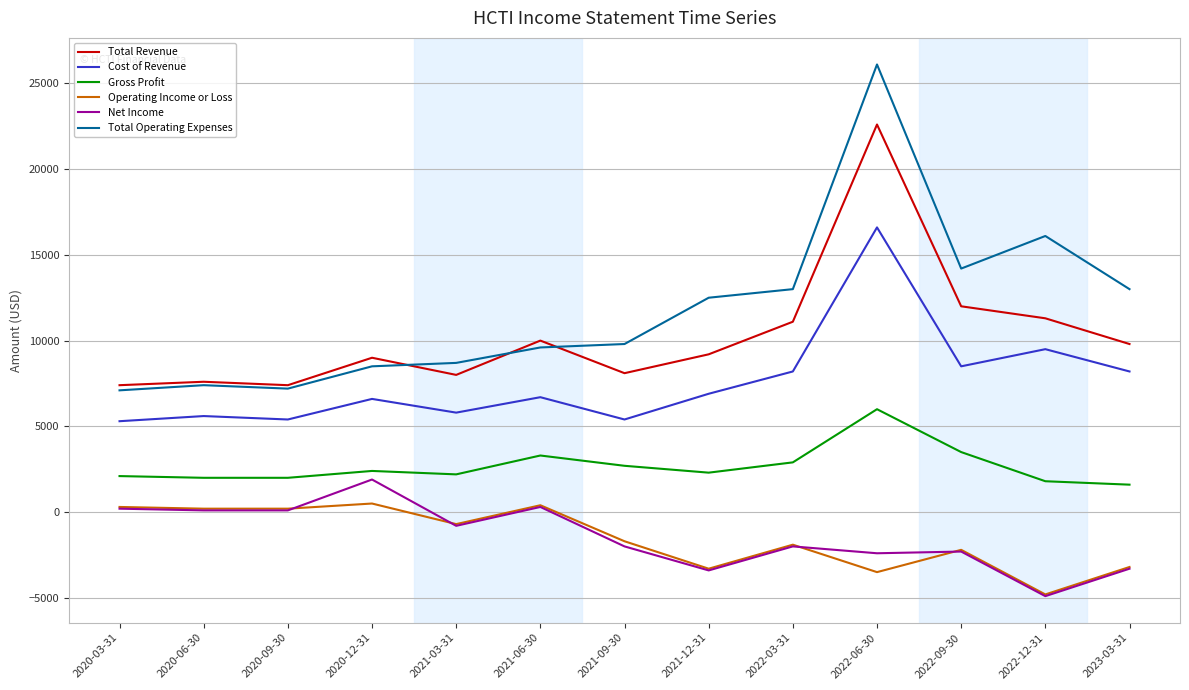

At which category is the sum across all series the highest?

2022-06-30